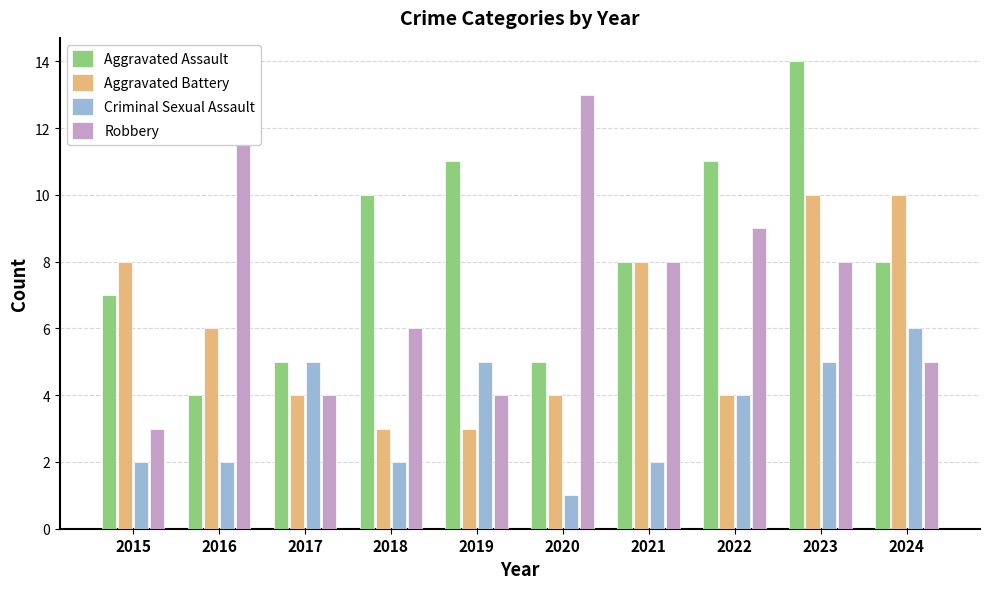

What is the difference between the maximum and minimum values in the Aggravated Assault series?

10